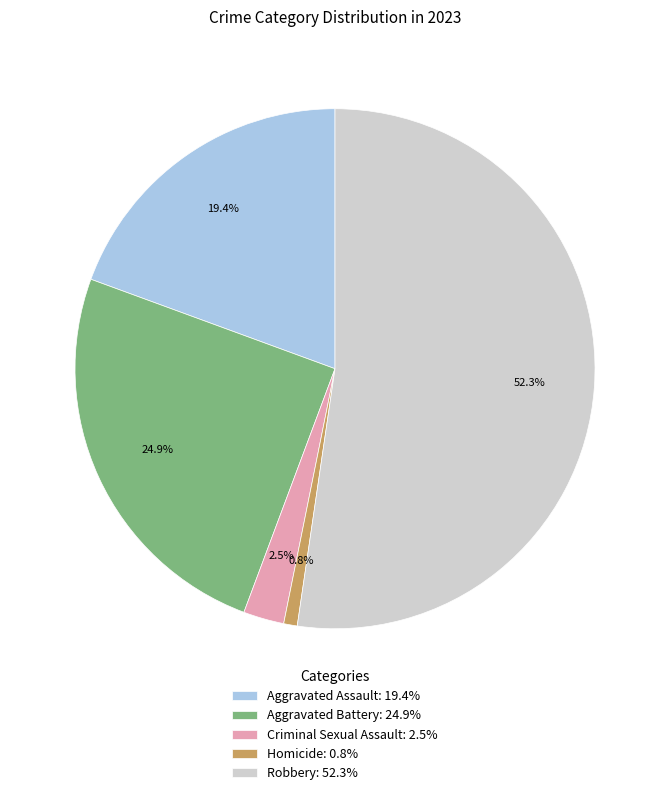

Does Aggravated Assault represent more than half of the total?

No